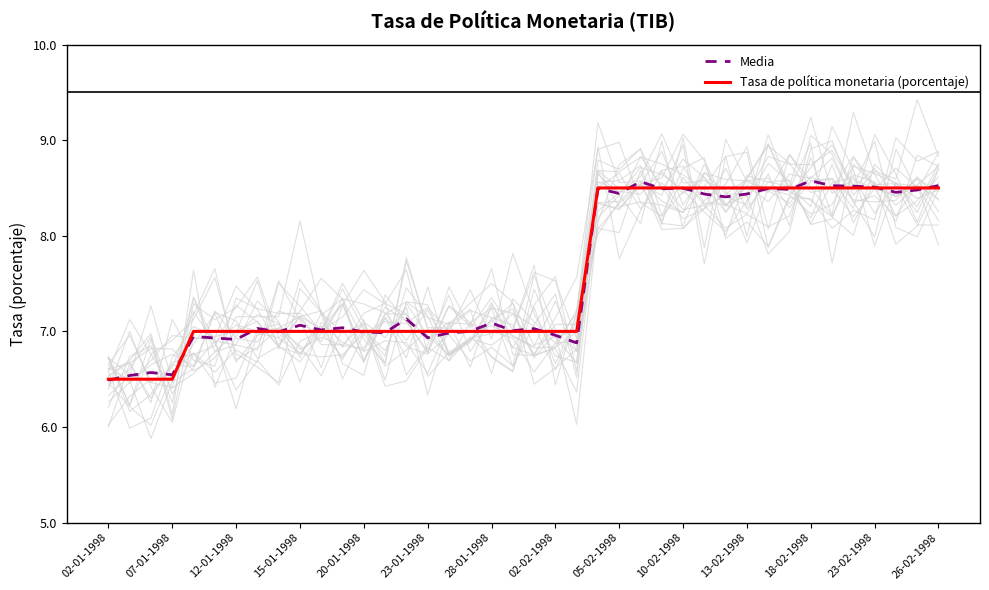

Is it true that Tasa de política monetaria (porcentaje) equals 6.5 at 02-01-1998?

True